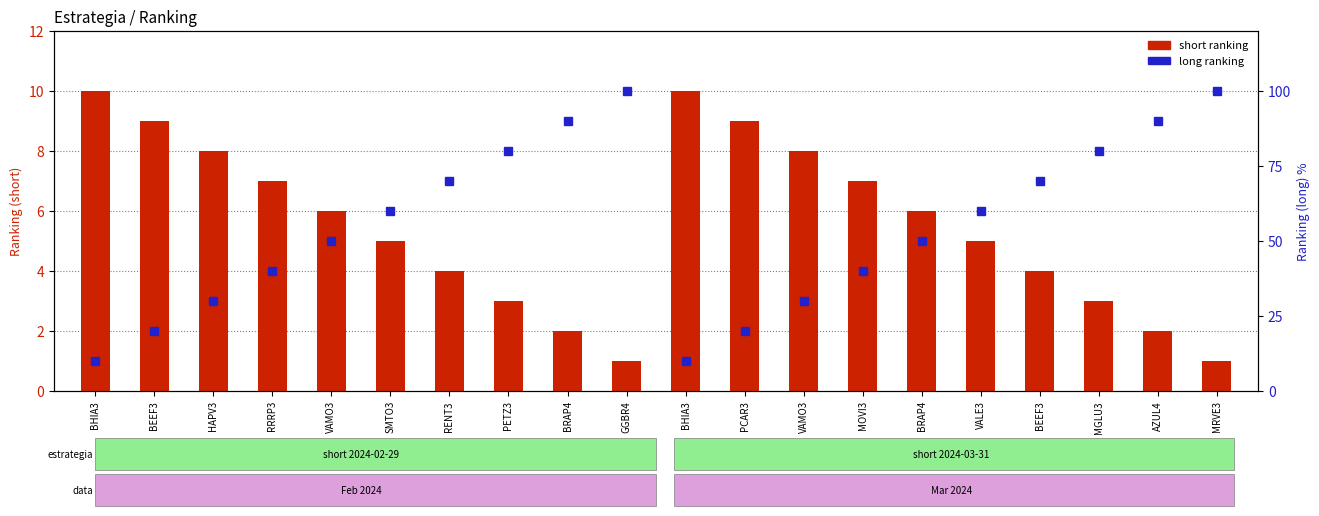

How many values in the long ranking (percentile) series are below 60?

10